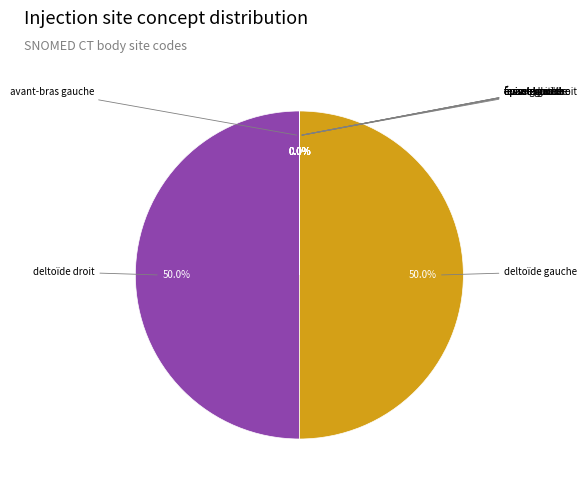

True or false: cuisse gauche accounts for 0% of the total.

True